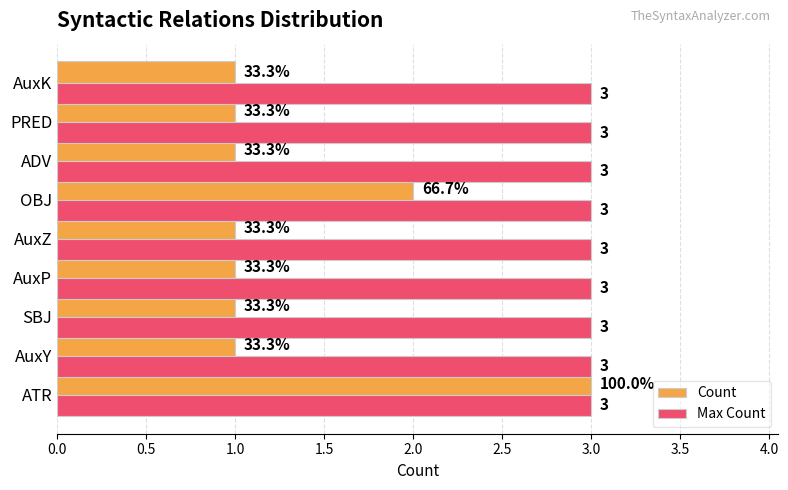

What is the maximum value shown in the chart?

3